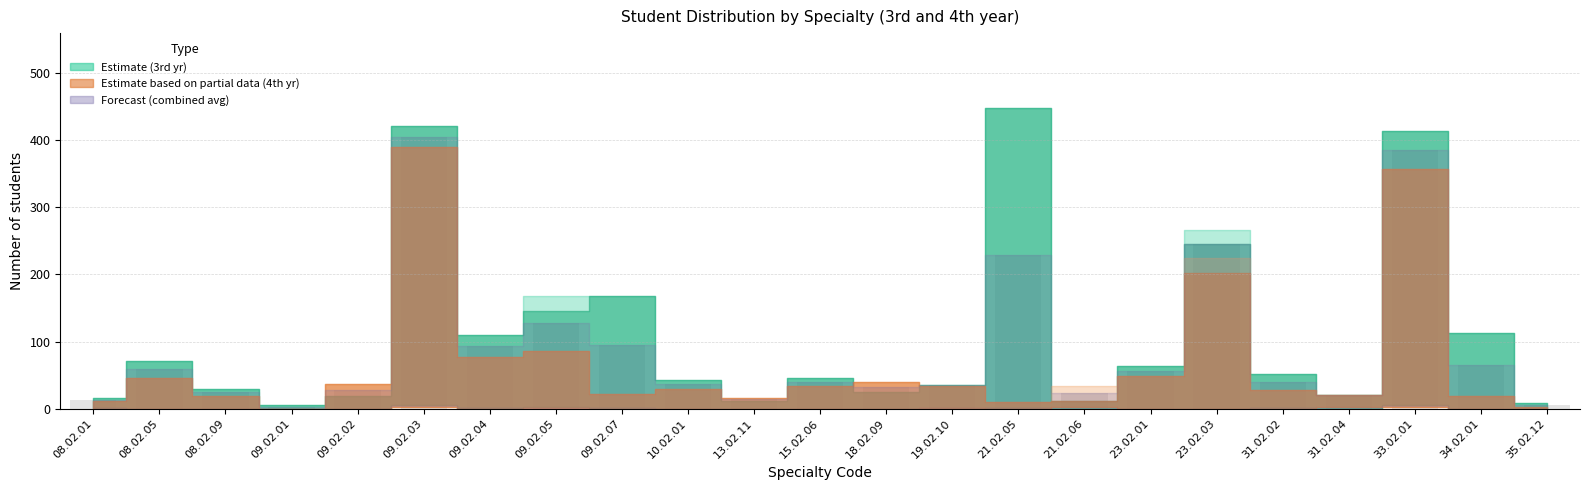

What is the ratio of the value at 08.02.09 to the value at 13.02.11?

1.7